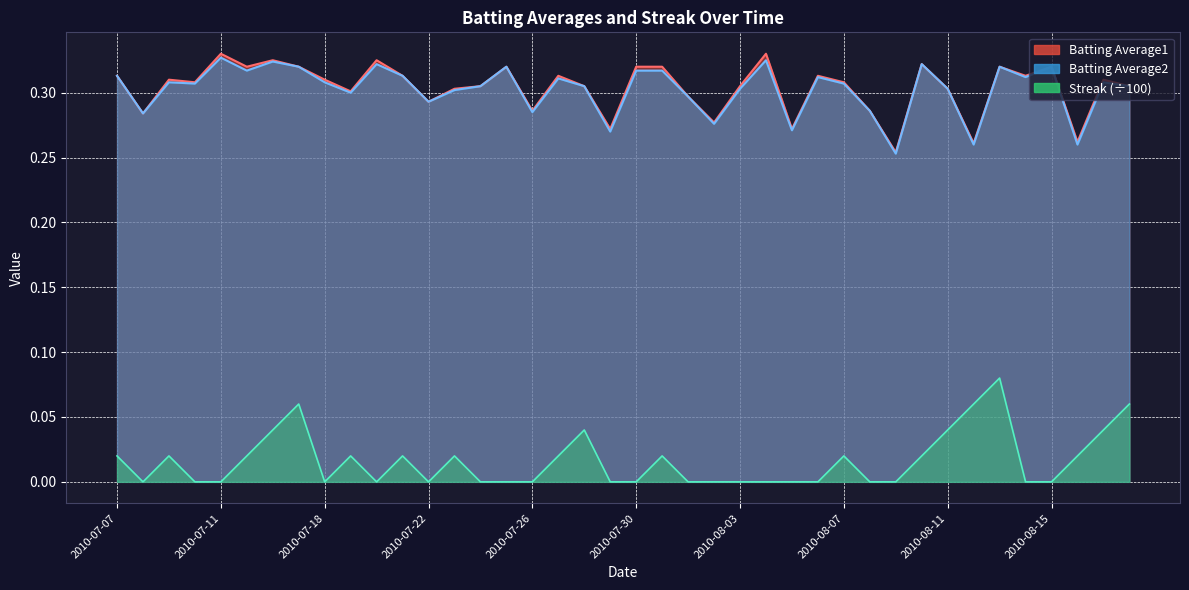

How many categories are shown in the chart?

40